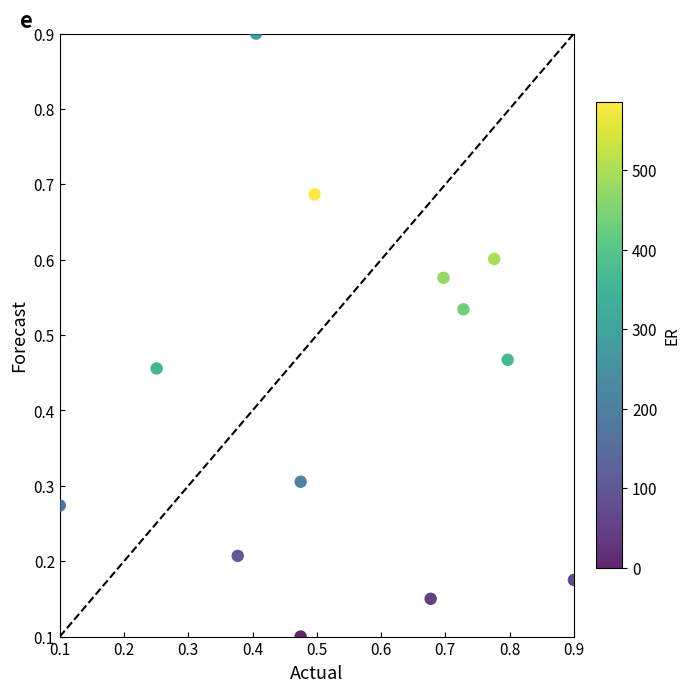

What is the range of Y values (max minus min)?

0.8